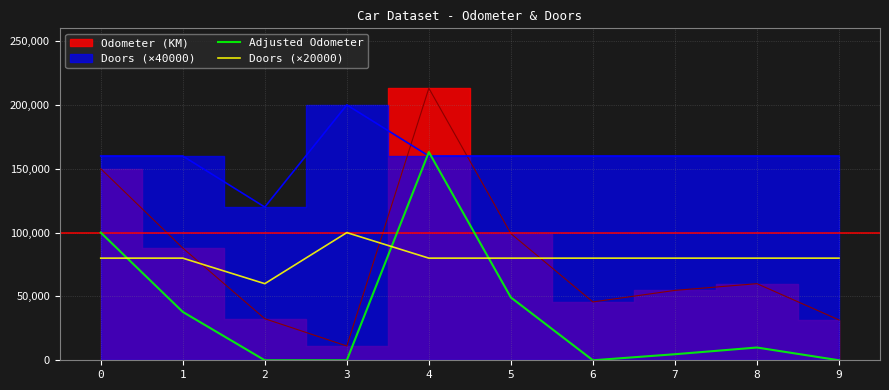

What is the difference between the maximum and minimum values in the Adjusted Odometer series?

163095